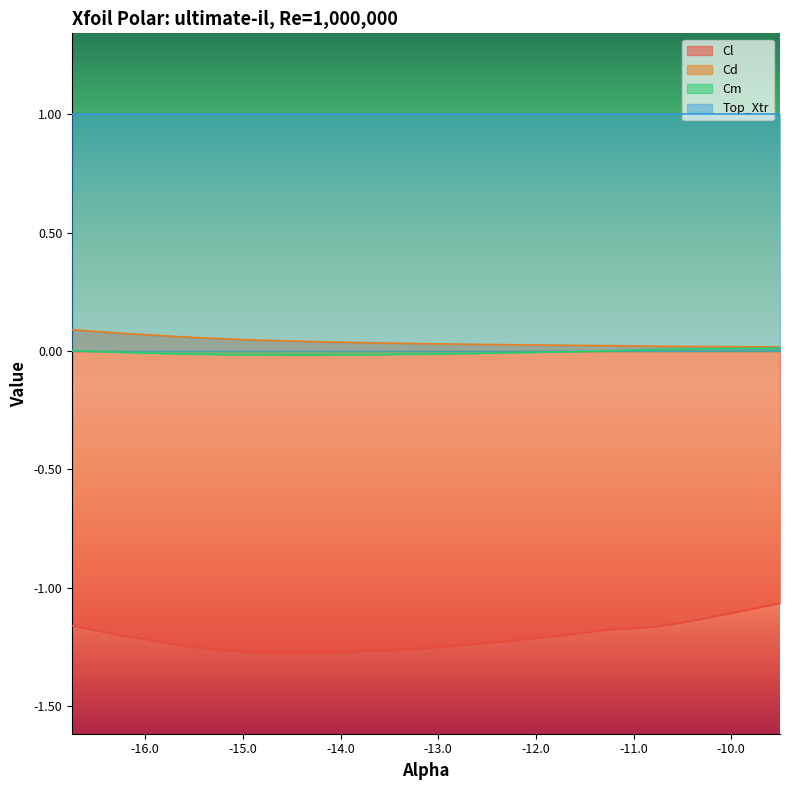

Is it true that Cm equals -0.0 at -13.0?

False